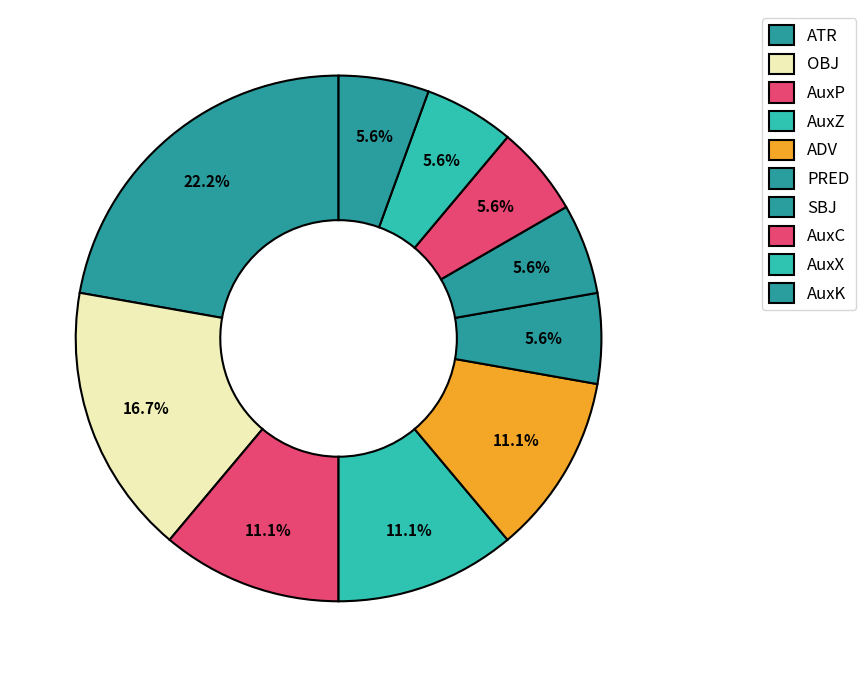

What percentage is NOT represented by OBJ?

83.3%